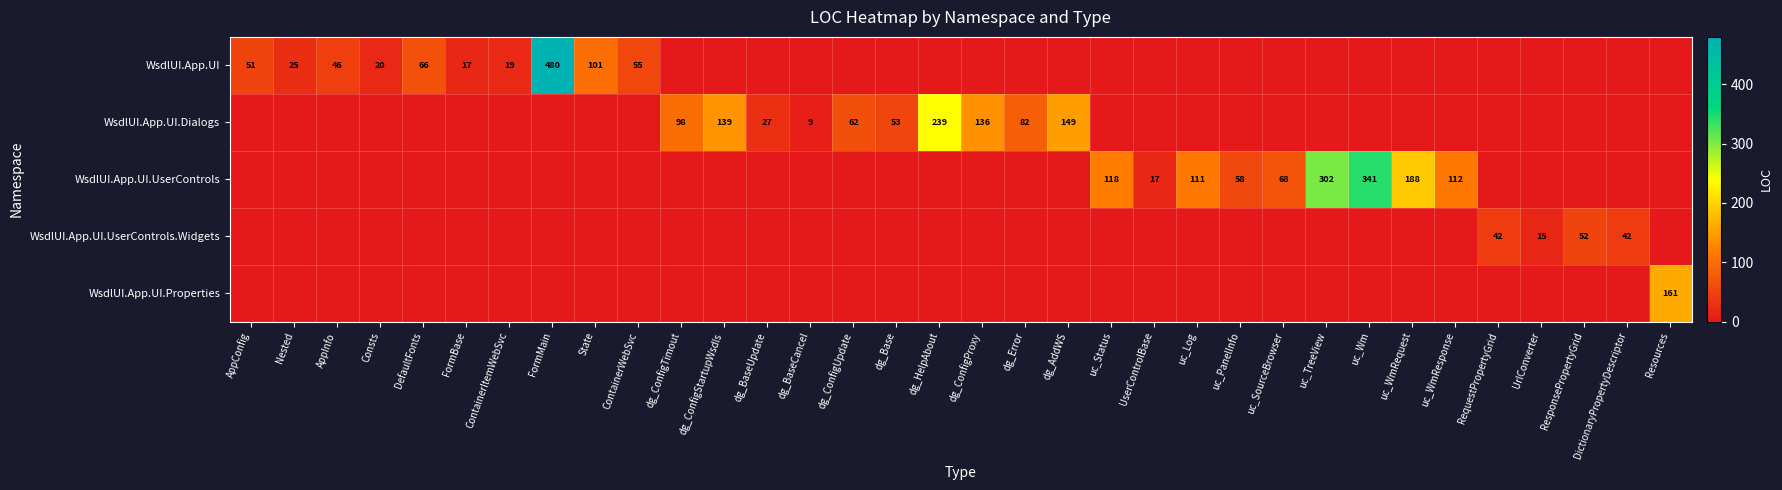

Is it true that WsdlUI.App.UI.UserControls.Widgets equals 15 at UrlConverter?

True